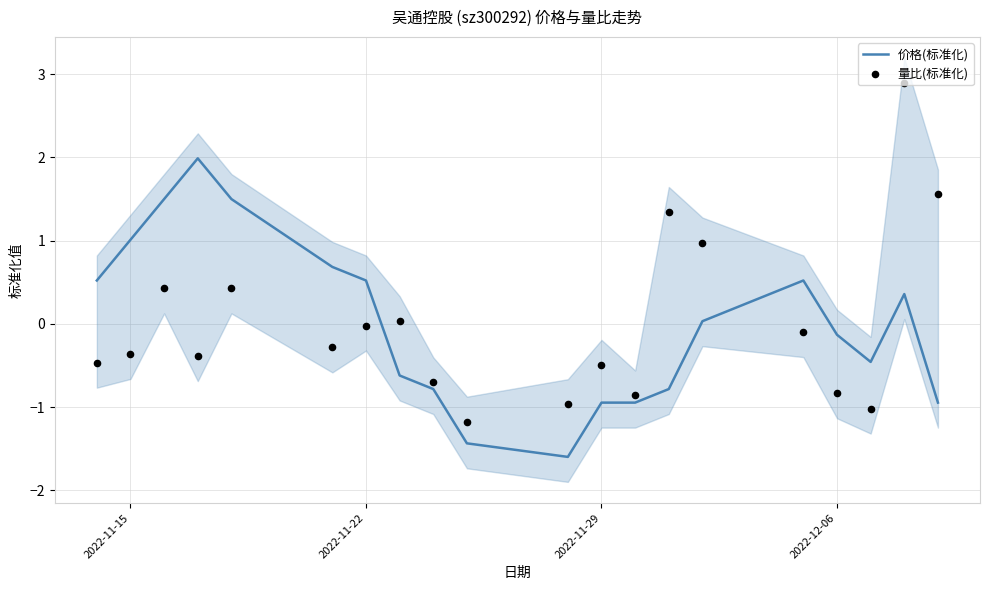

Which series has the largest total across all categories?

量比(标准化)